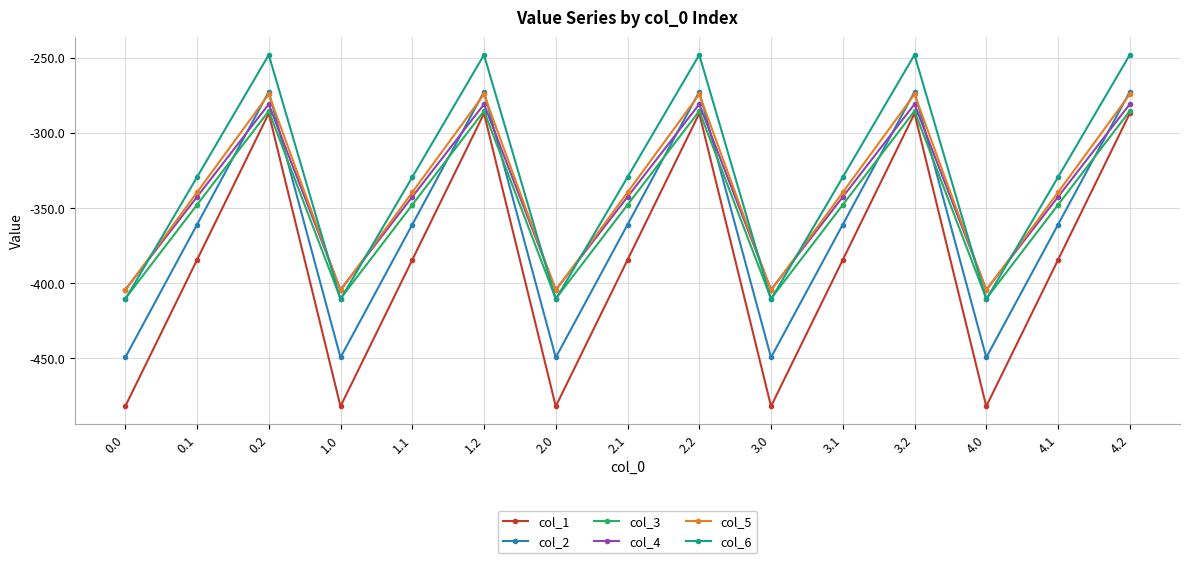

What is the total value across all series at 3.2?

-1648.9